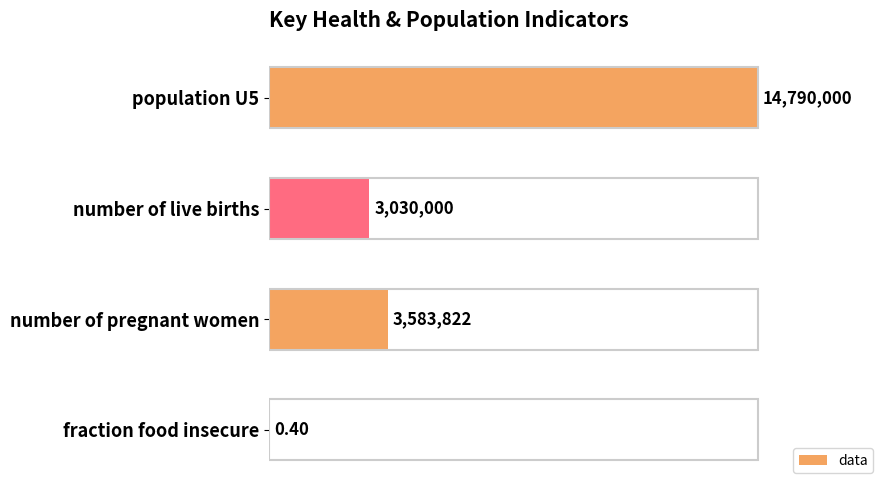

What is the smallest value displayed?

0.4